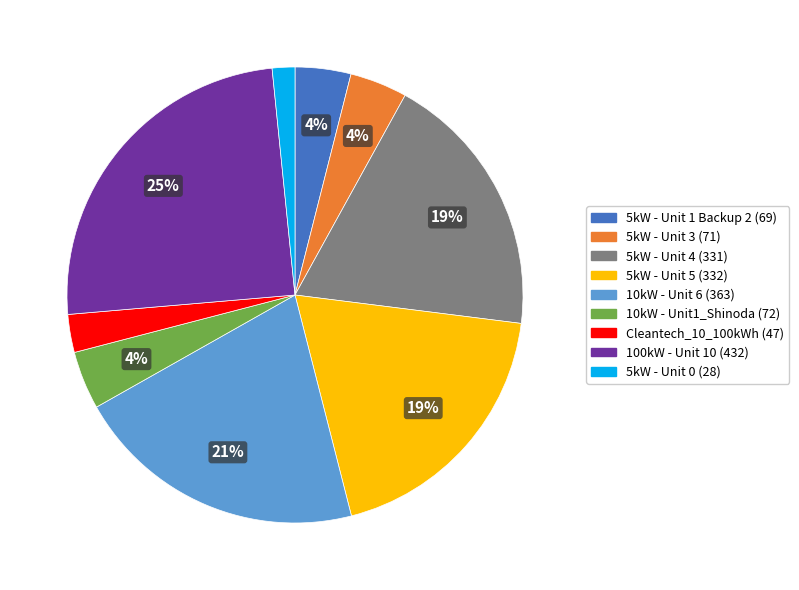

Combined, do 5kW - Unit 4 and 5kW - Unit 5 account for over 50%?

No